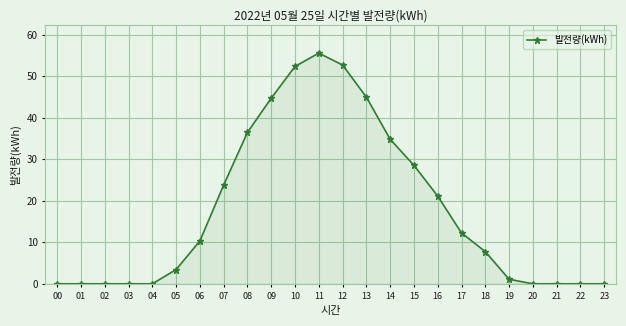

Between 07 and 01, which is larger?

07